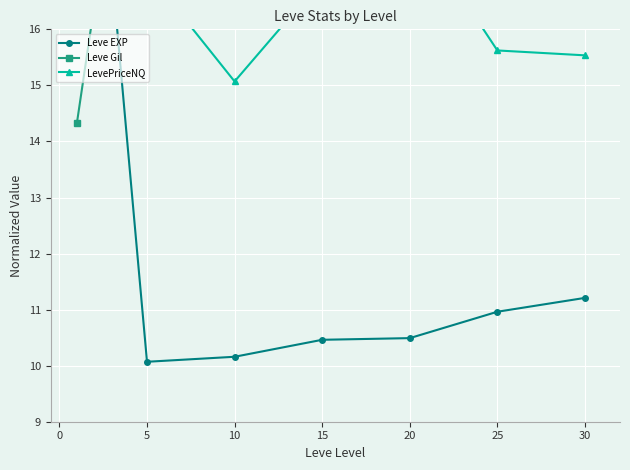

Where is LevePriceNQ nearest to the value 19?

20